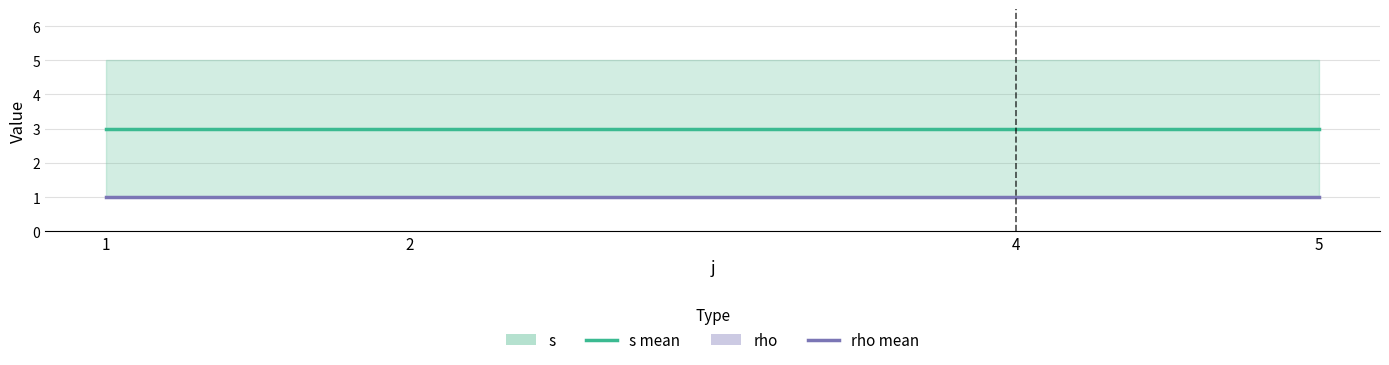

Between 5 and 4, which is larger?

5